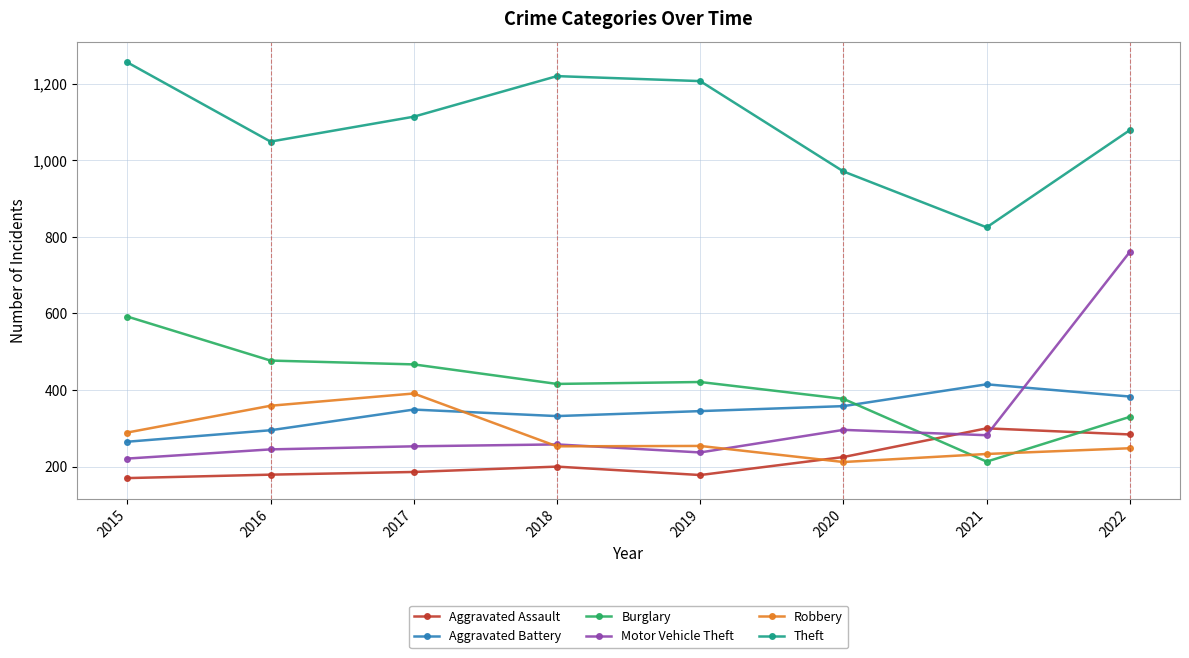

Does the chart have visible grid lines?

Yes